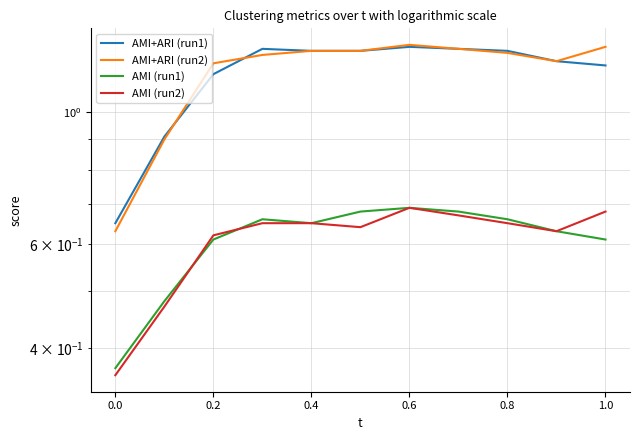

True or false: AMI+ARI (run1) and AMI (run1) intersect in this chart.

False